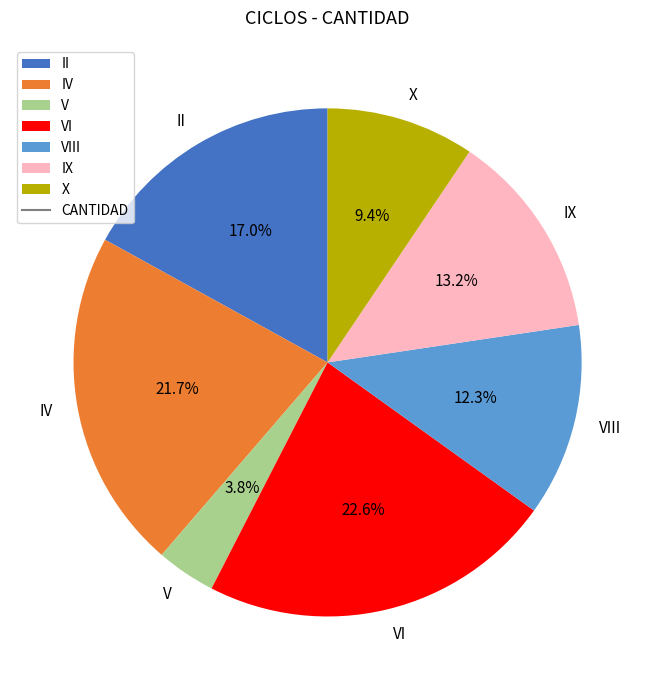

What portion of the pie excludes VI?

77.4%